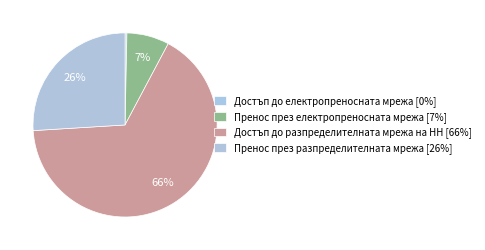

What is the largest slice in the pie chart?

Достъп до разпределителната мрежа на НН